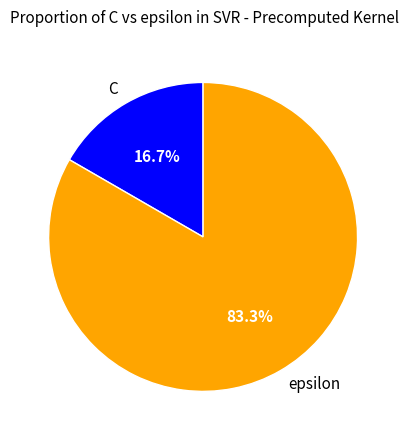

How many segments does this pie chart have?

2